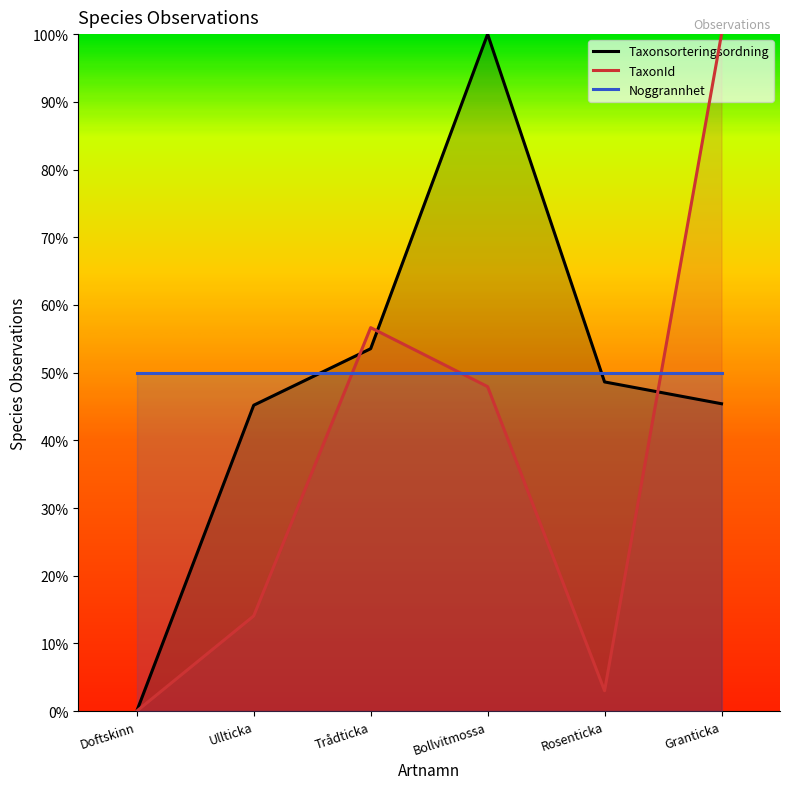

Where is Noggrannhet nearest to the value 0?

Doftskinn